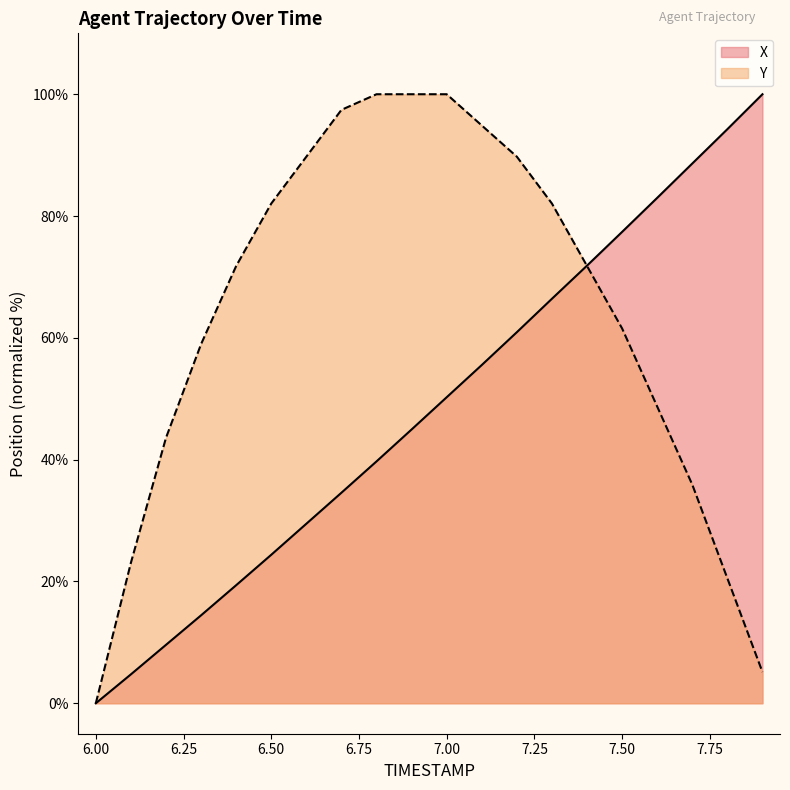

Which series has the largest total across all categories?

Y